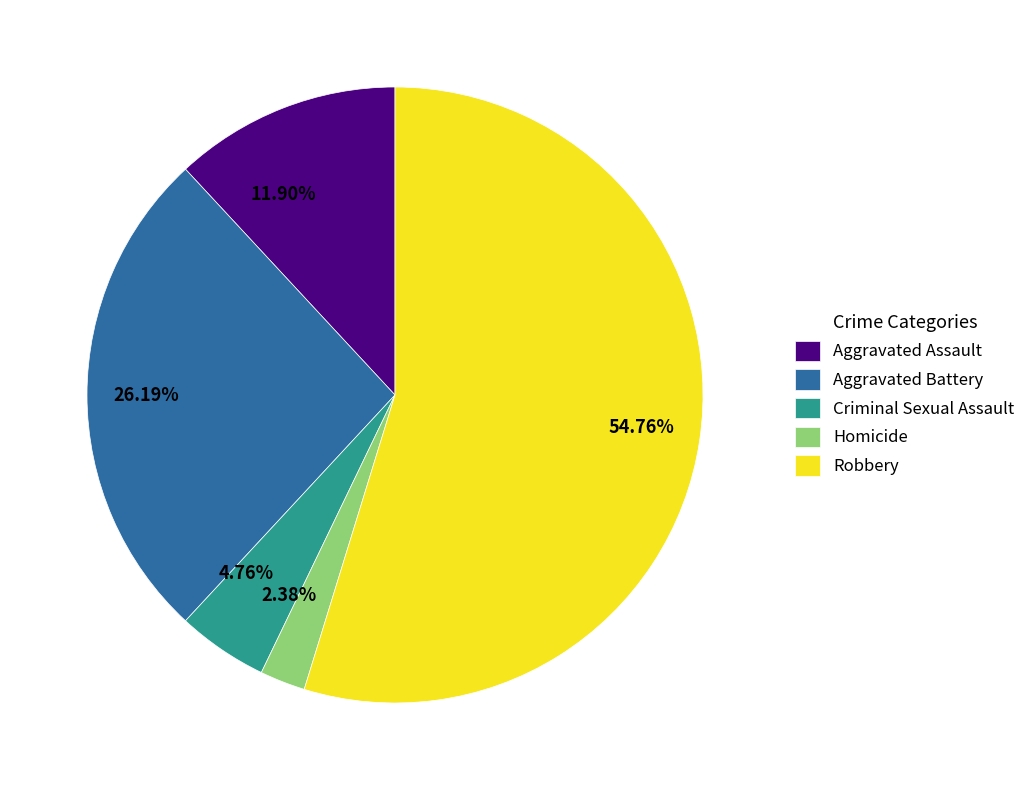

Which category has the smallest portion of the pie?

Homicide